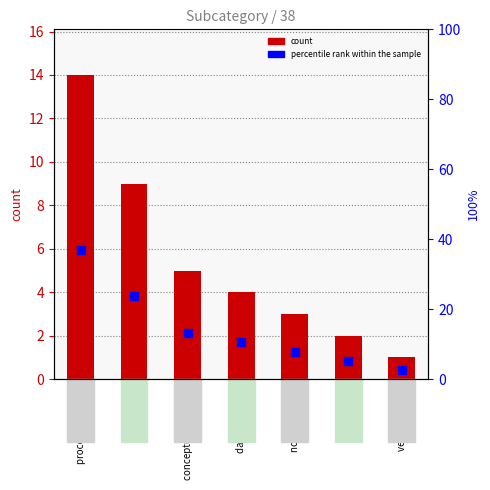

Which series contains the lowest Y value?

count